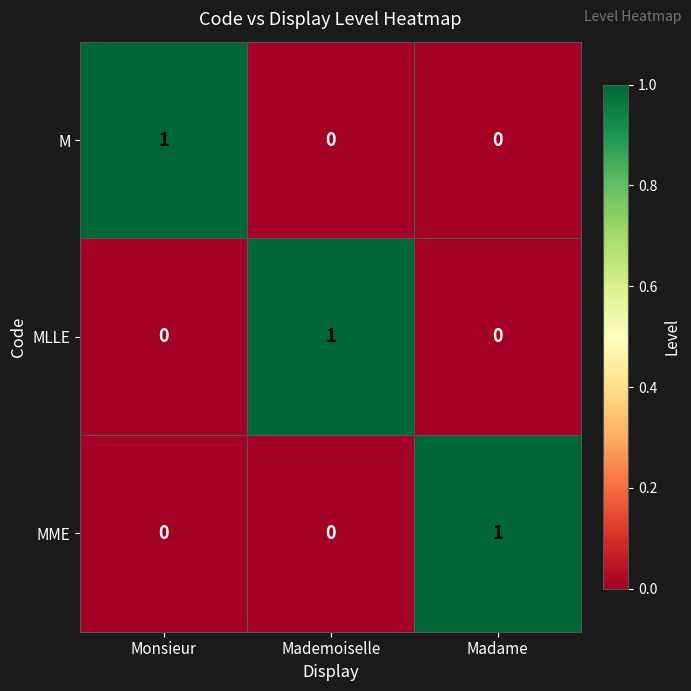

True or false: MLLE has a value of -1 at Madame.

False